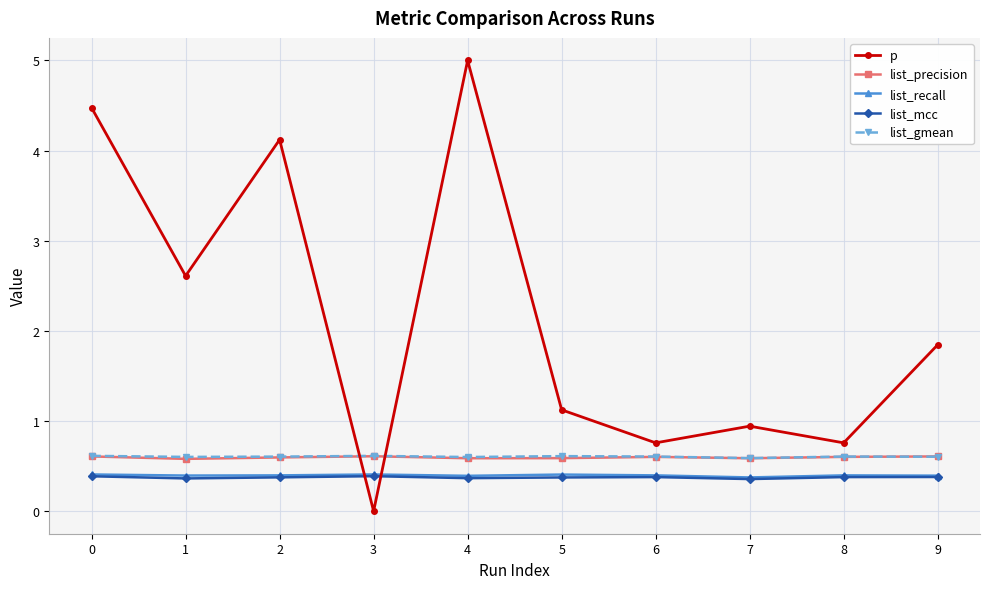

Which series has the widest spread of values?

p